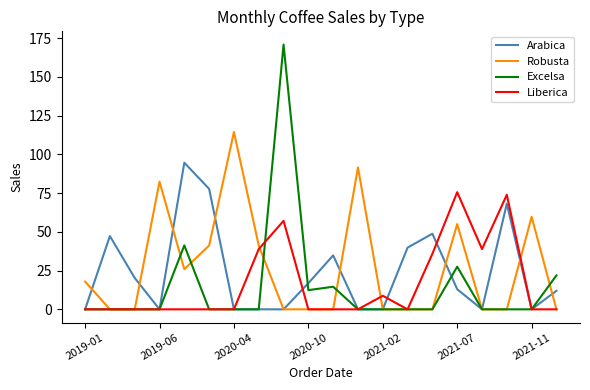

Which series has the widest spread of values?

Excelsa